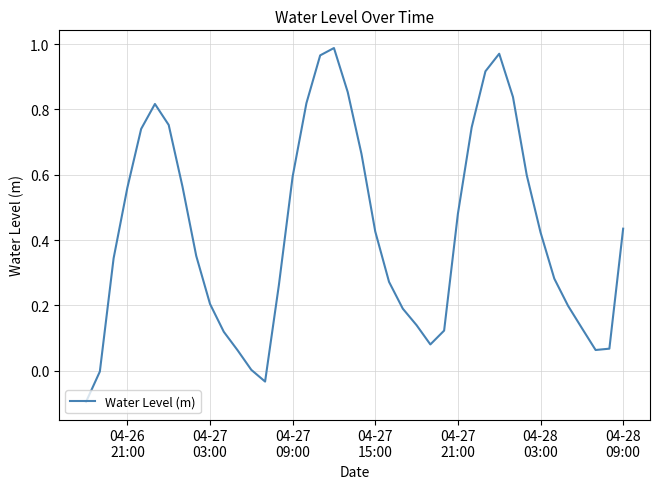

What is the difference between the maximum and minimum values?

1.1